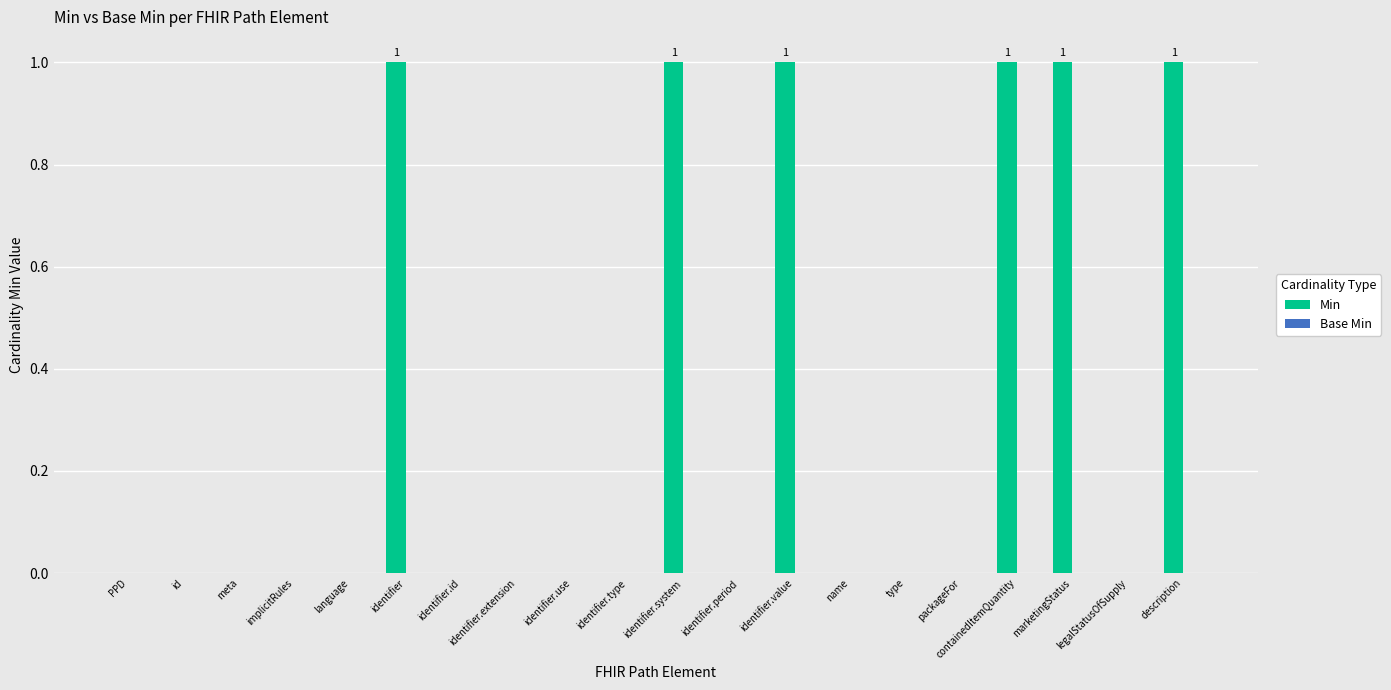

Between identifier.system and implicitRules, which is larger?

identifier.system